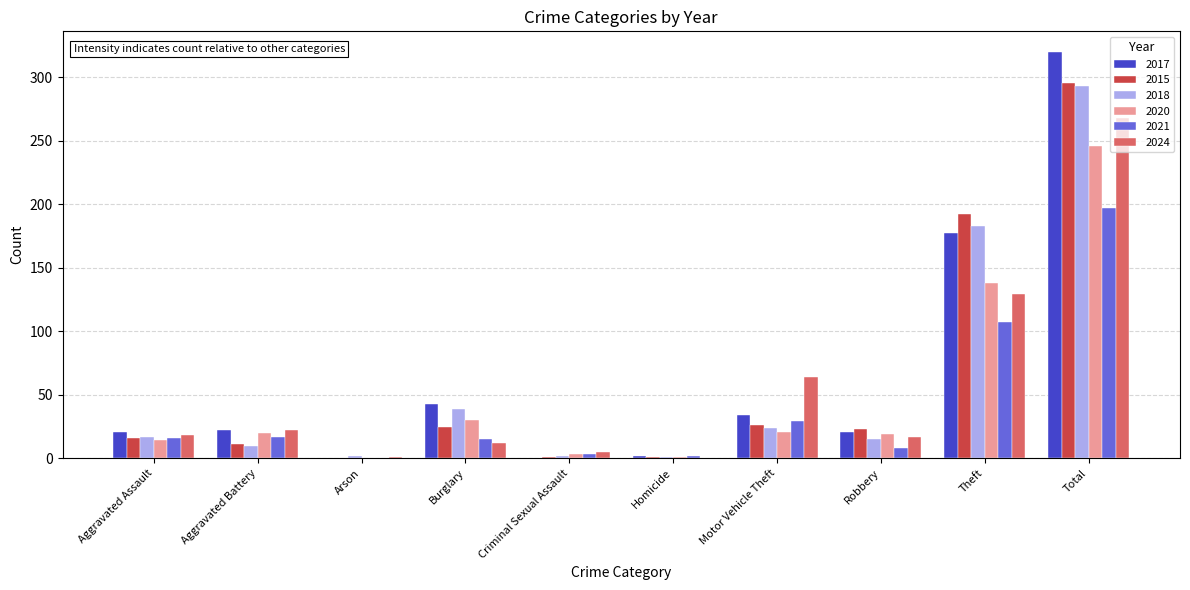

Is the value of 2020 at Homicide greater than the value of 2021 at Aggravated Battery?

No